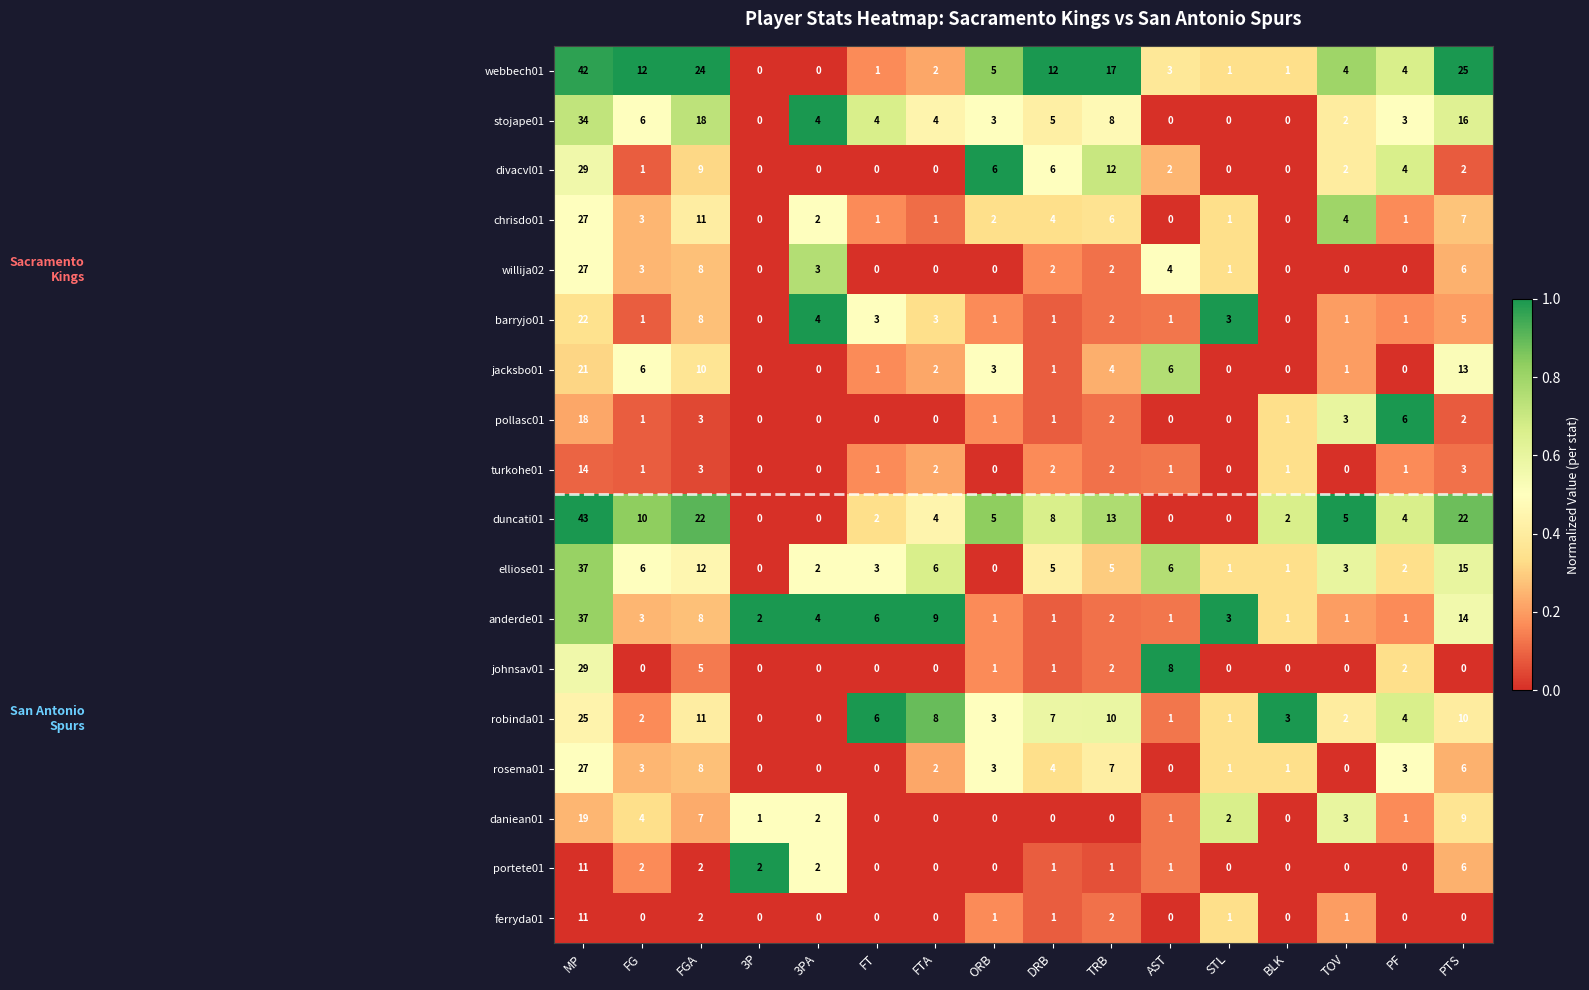

What is the greatest value displayed?

43